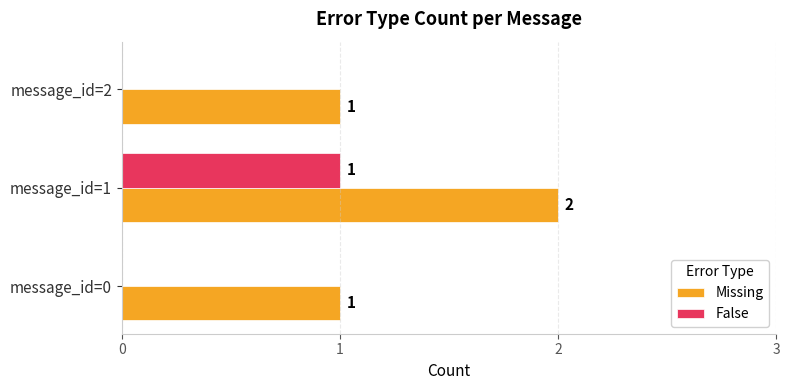

What is the sum of all Missing values?

4